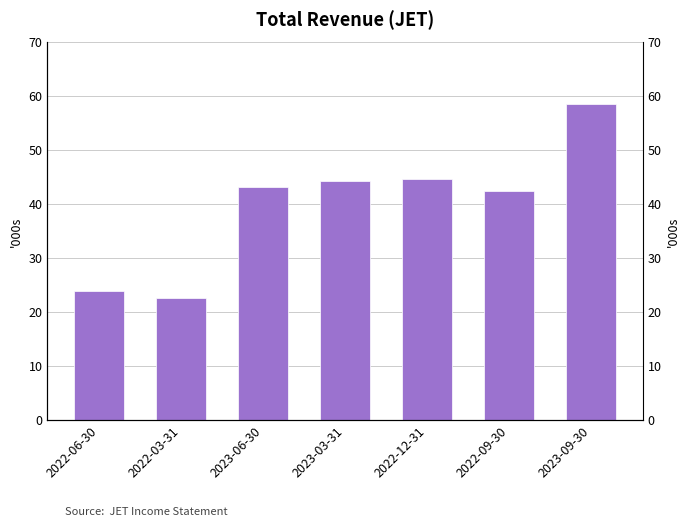

Reading right to left, list all the values displayed in this chart.

2023-09-30=58600	2022-09-30=42400	2022-12-31=44700	2023-03-31=44300	2023-06-30=43300	2022-03-31=22600	2022-06-30=23900